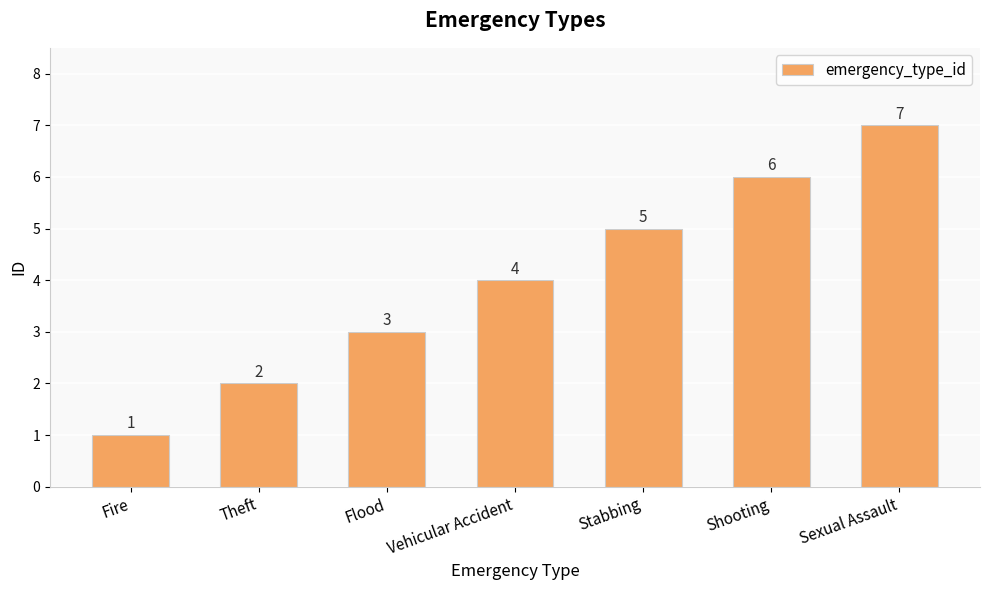

Which has a higher value, Vehicular Accident or Stabbing?

Stabbing